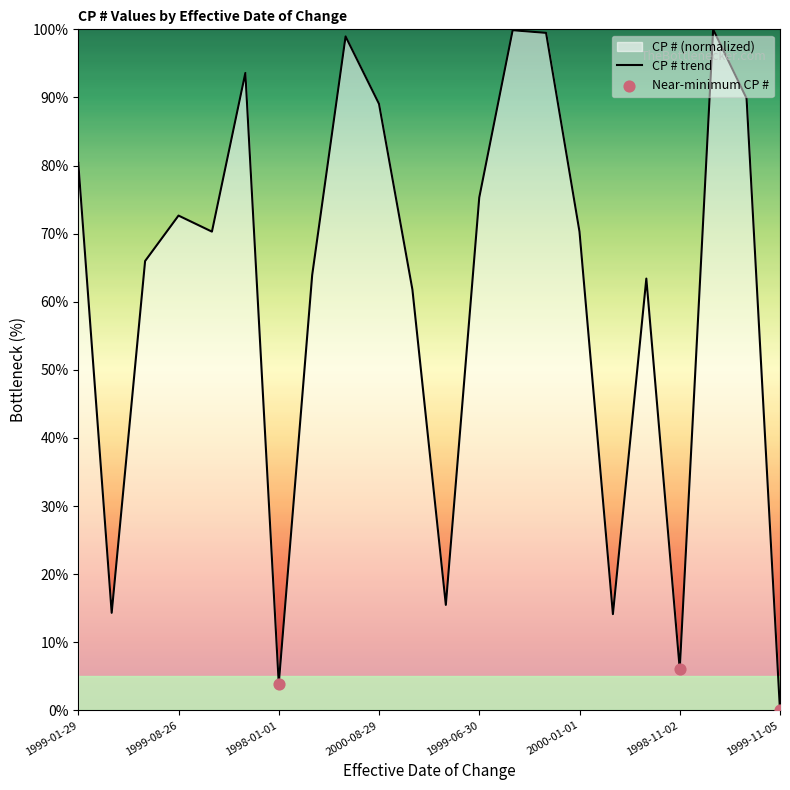

What is the change in value from 1999-08-26 to 1999-11-05?

-72.7